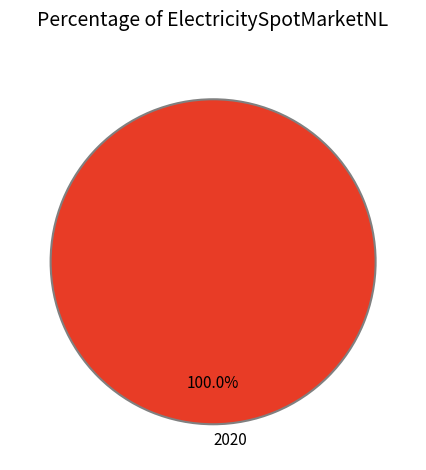

Rank the categories by value from highest to lowest.

2020